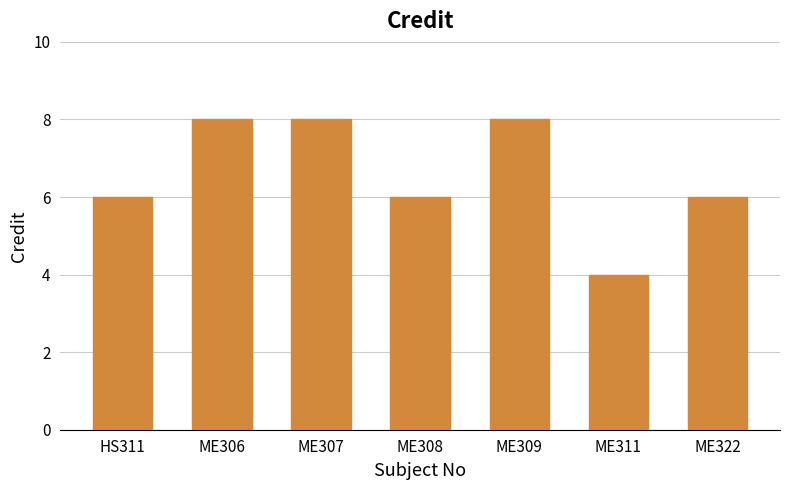

How many values are between 6 and 8?

6